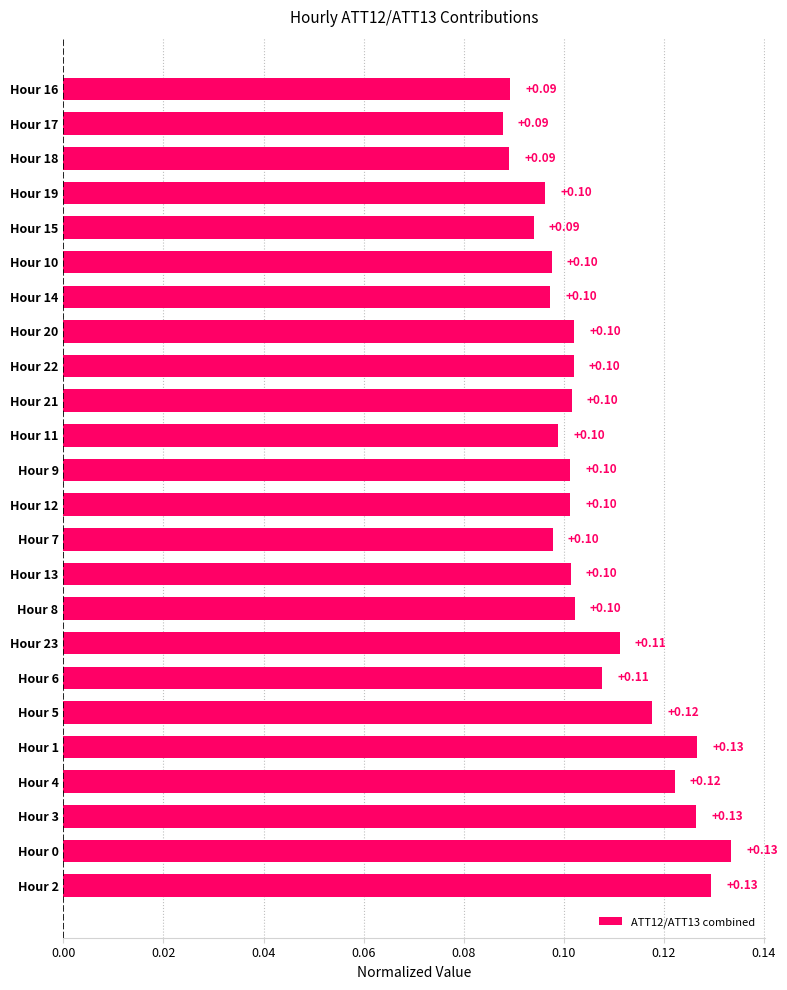

How many values are between 0 and 1?

24